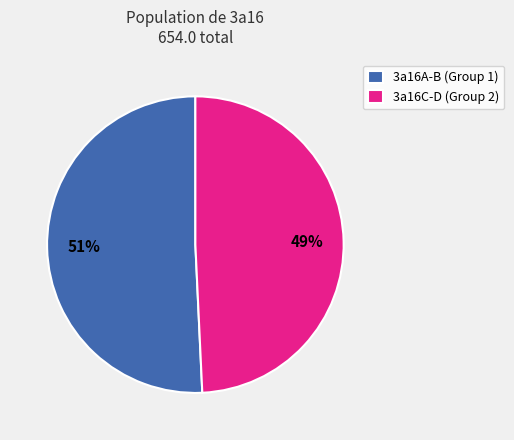

Which slice represents more than half of the pie?

3a16A-B (Group 1)